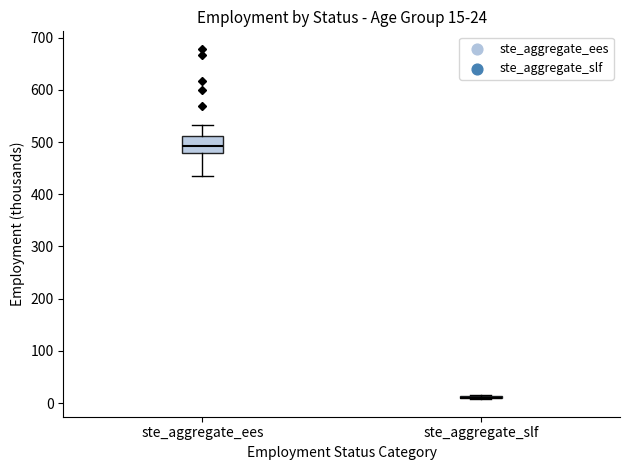

Comparing the boxes themselves (not the whiskers), which one is the tallest?

ste_aggregate_ees